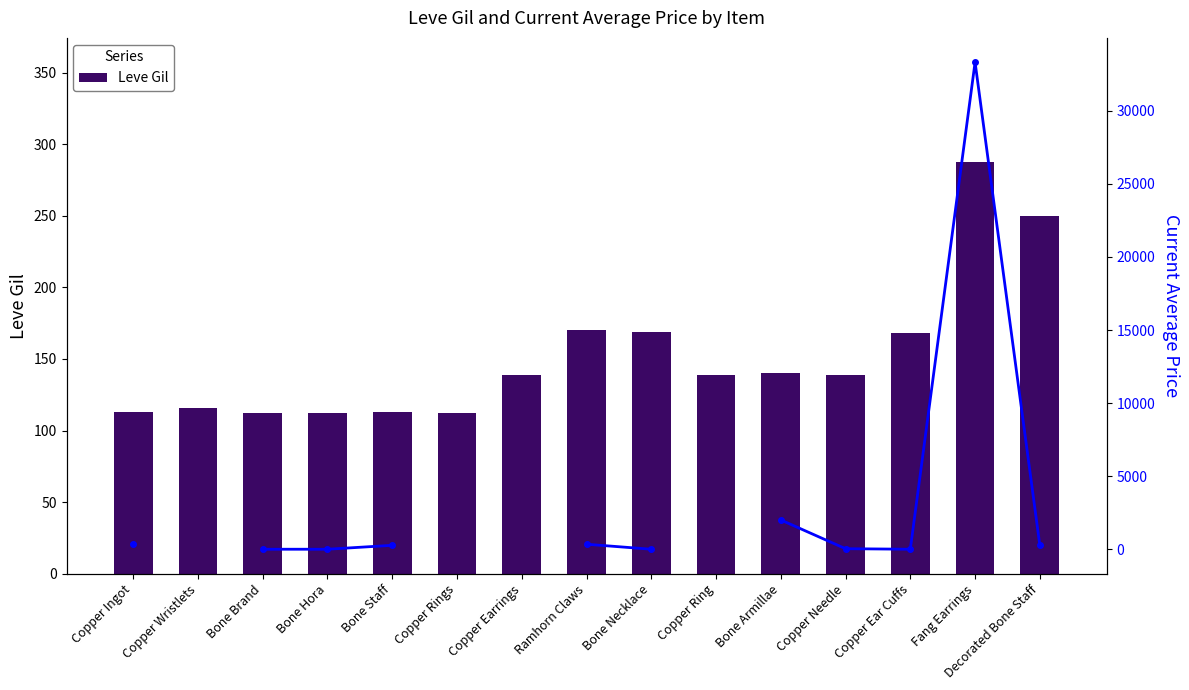

Which series has the widest spread of values?

currentAveragePrice